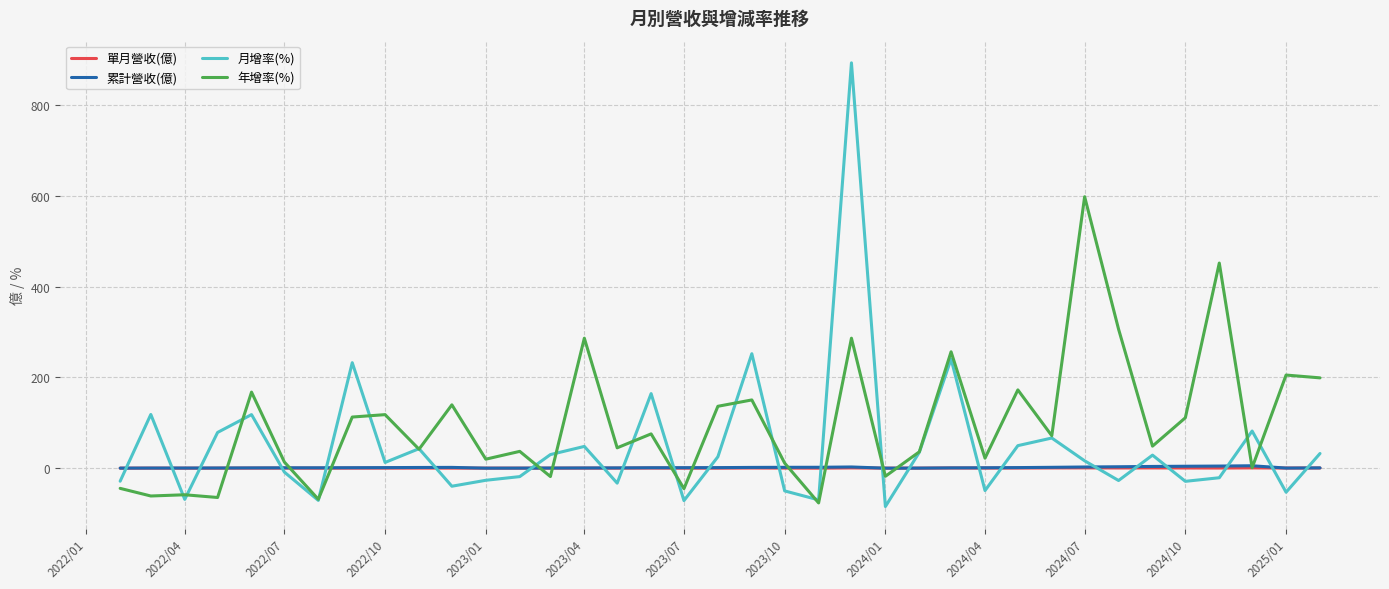

Which series has the largest range (max minus min)?

月增率(%)